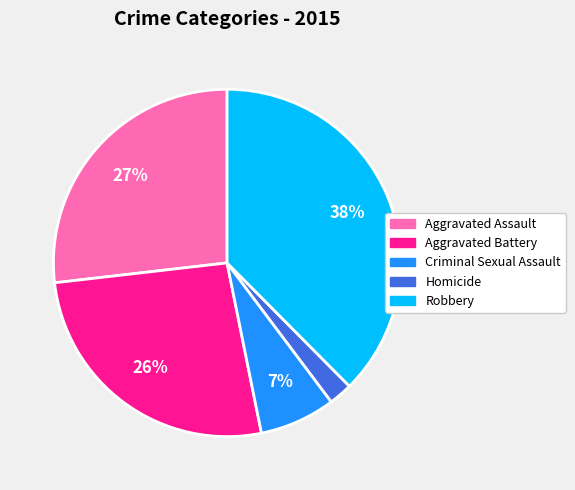

Is the sum of Aggravated Assault and Homicide greater than half?

No